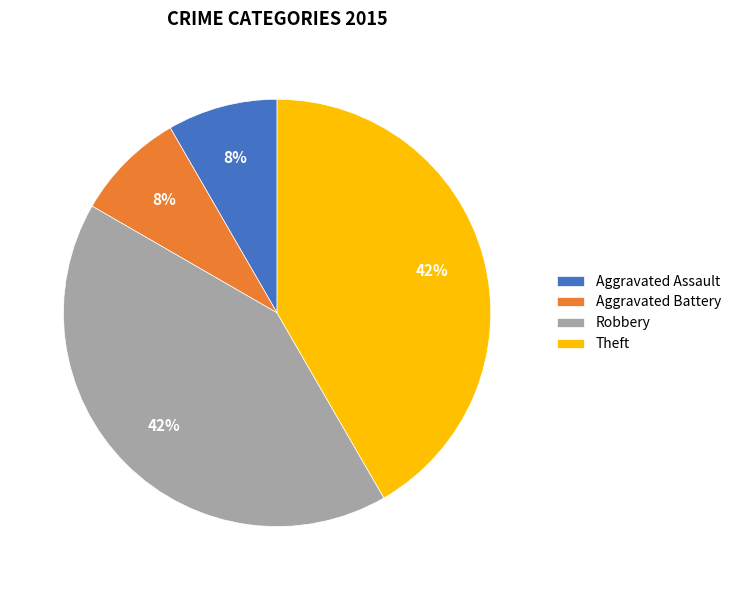

True or false: Robbery accounts for 42% of the total.

True